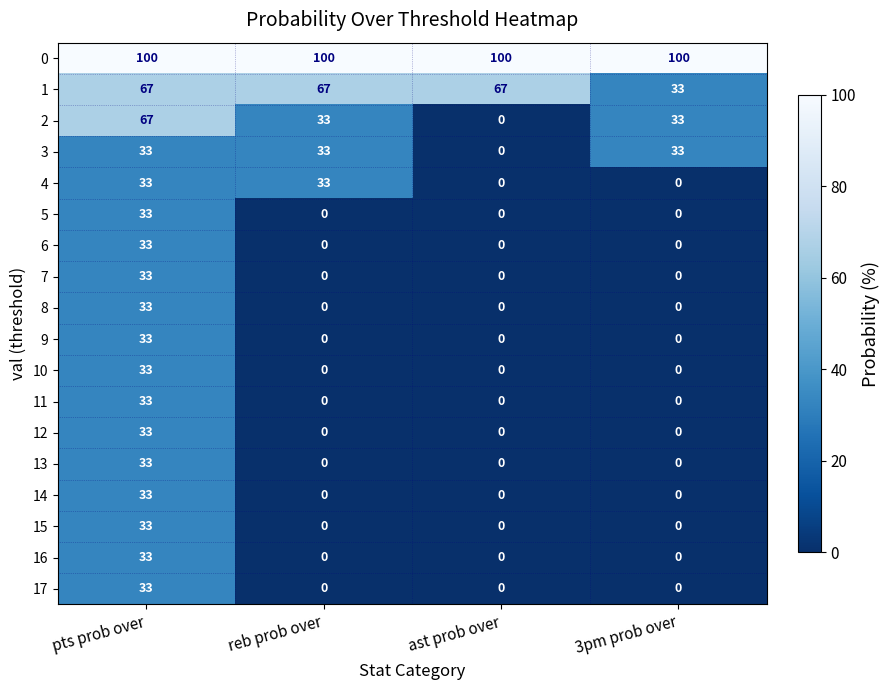

How many data points does each series have?

4